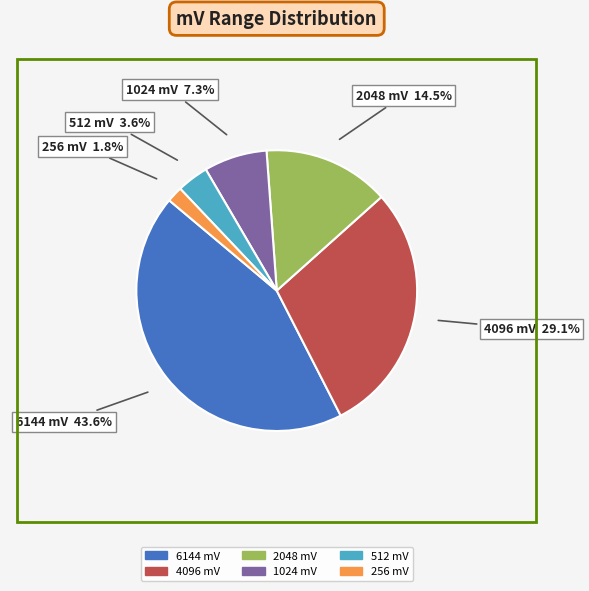

To the nearest percent, what is the combined percentage of 6144 mV and 4096 mV?

73%